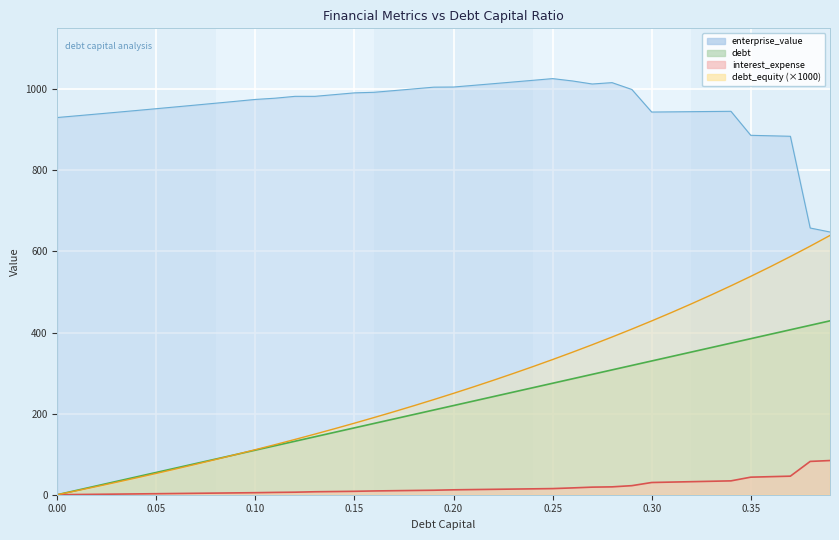

At which label does debt reach its peak?

0.39